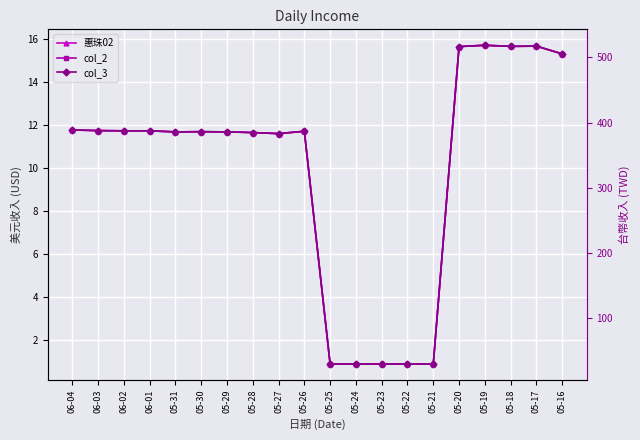

What are all the series names shown in the legend?

惠珠02, col_2, col_3